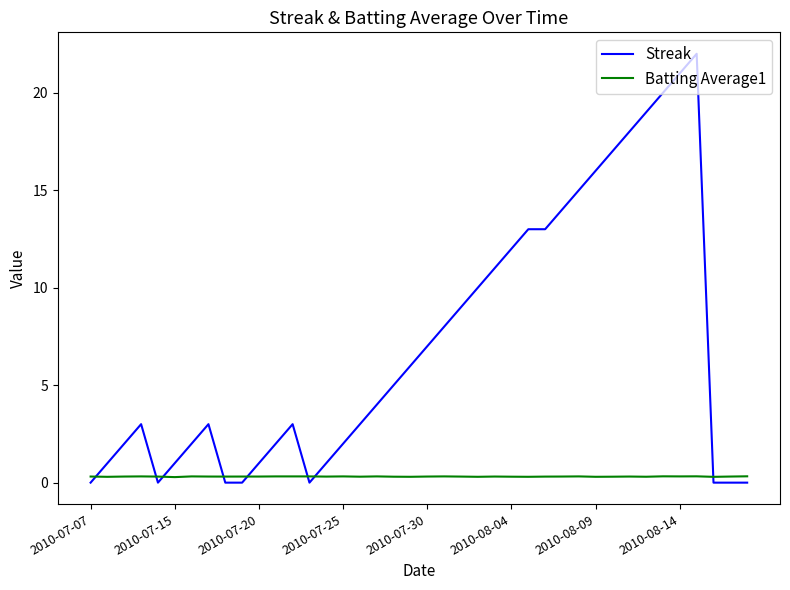

What are all the series names shown in the legend?

Streak, Batting Average1